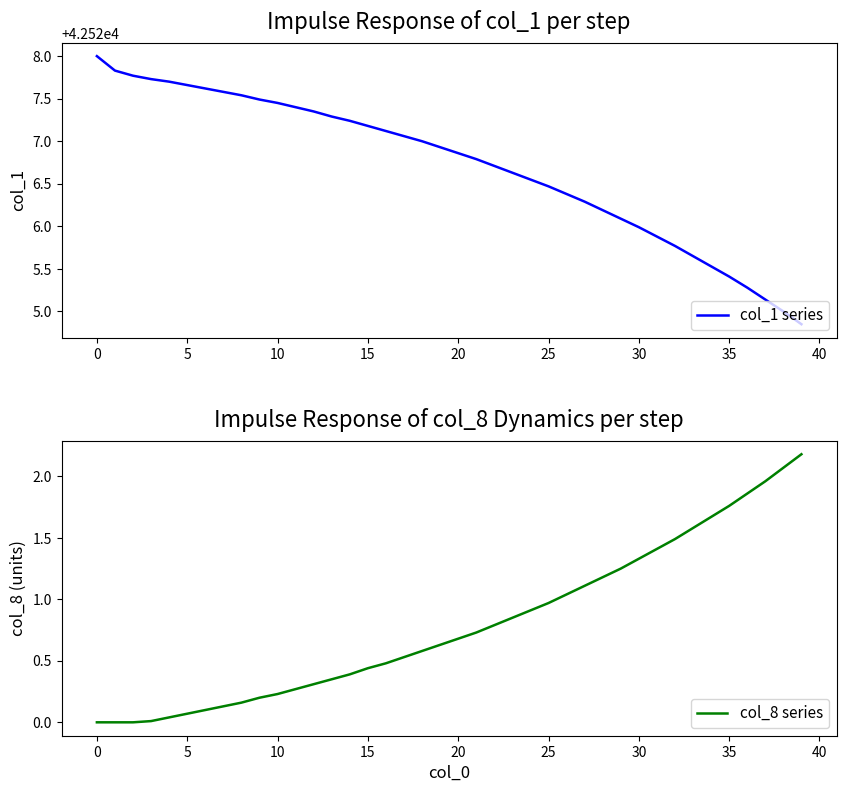

Which category has the lowest value in the col_1 series series?

39